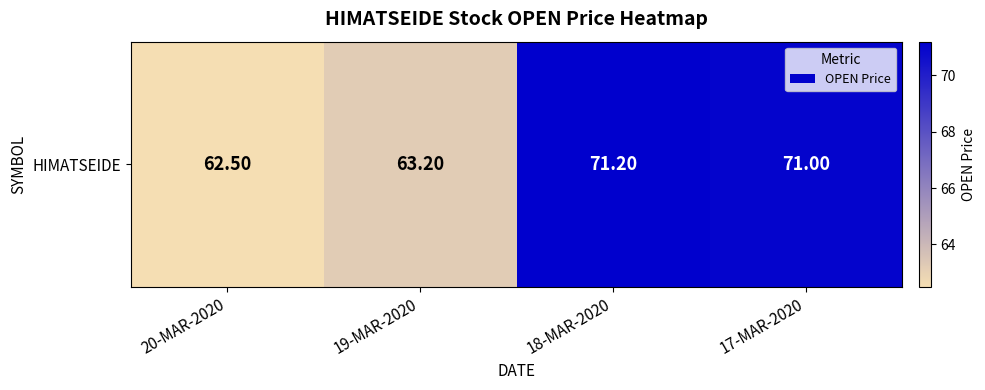

At which category does the chart reach its minimum across all series?

20-MAR-2020